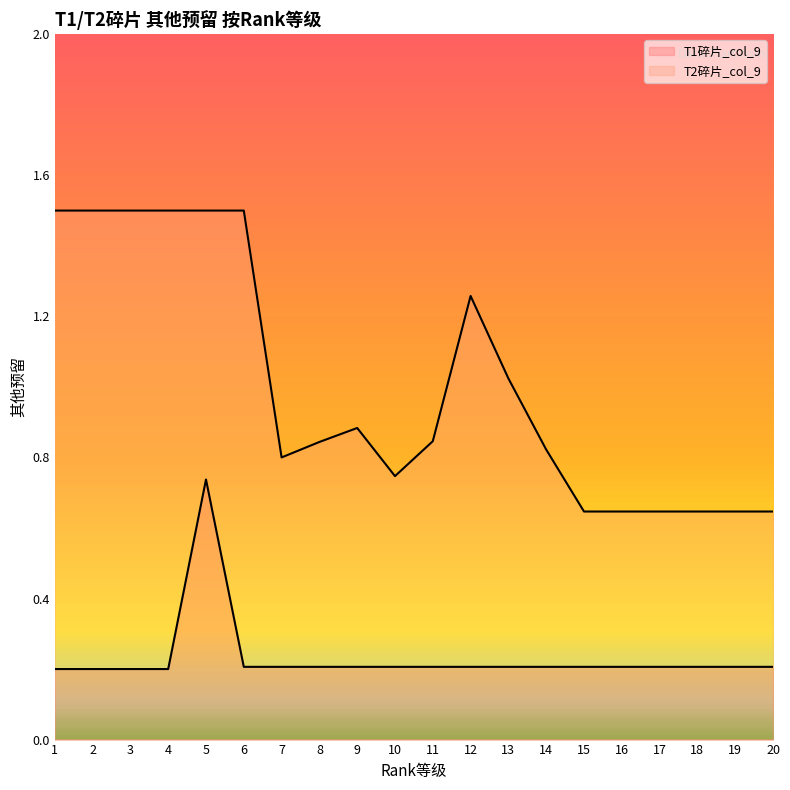

What is the total value across all series at 12?

1.5